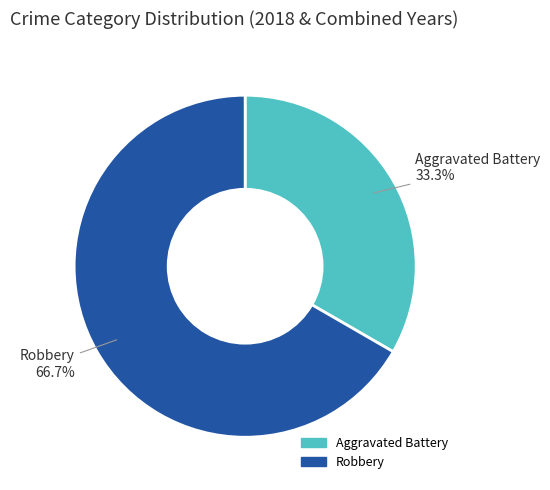

How much of the chart is everything except Robbery?

33.3%